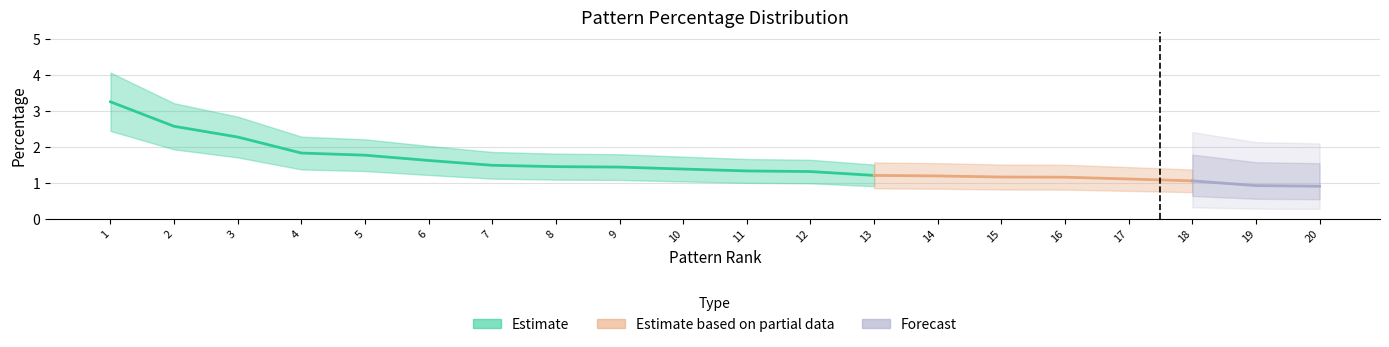

What value does the data have at ?2?1?2?1?2?2?1?2?1?2?1?

1.1